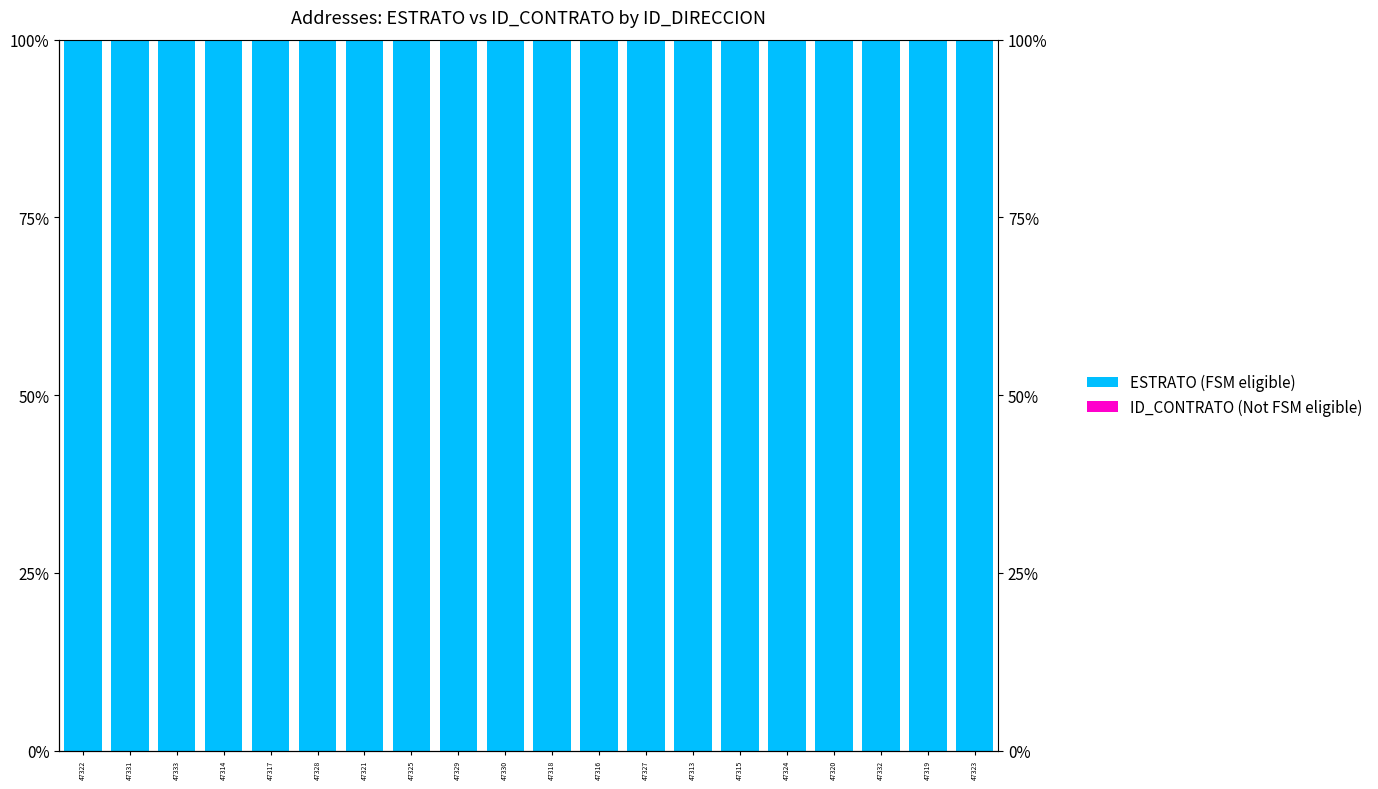

Count the number of categories in the chart.

20